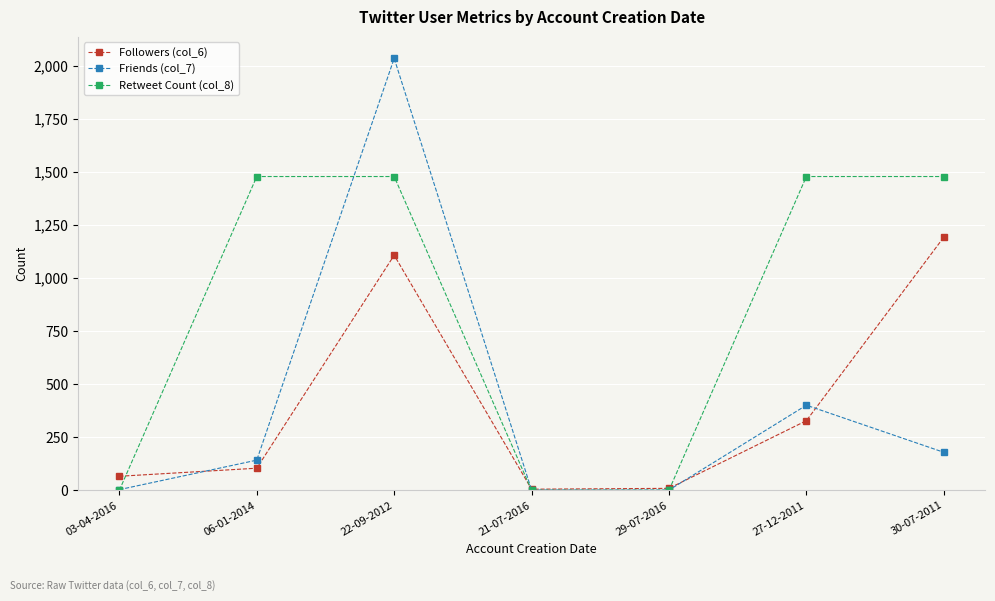

Where is Friends (col_7) nearest to the value 1018?

27-12-2011